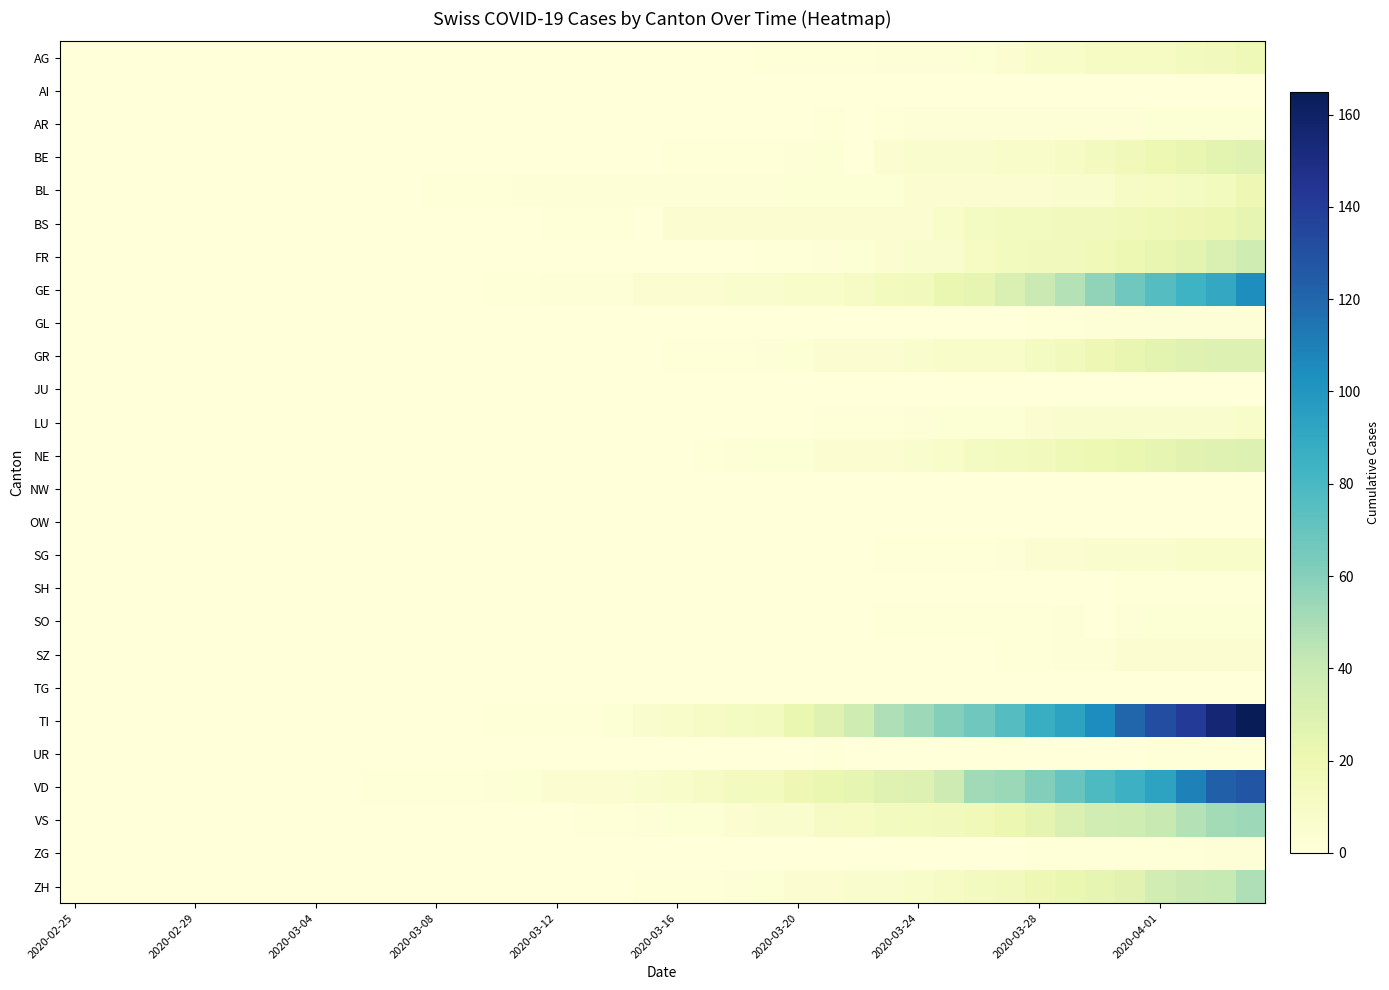

How many data points does each series have?

40